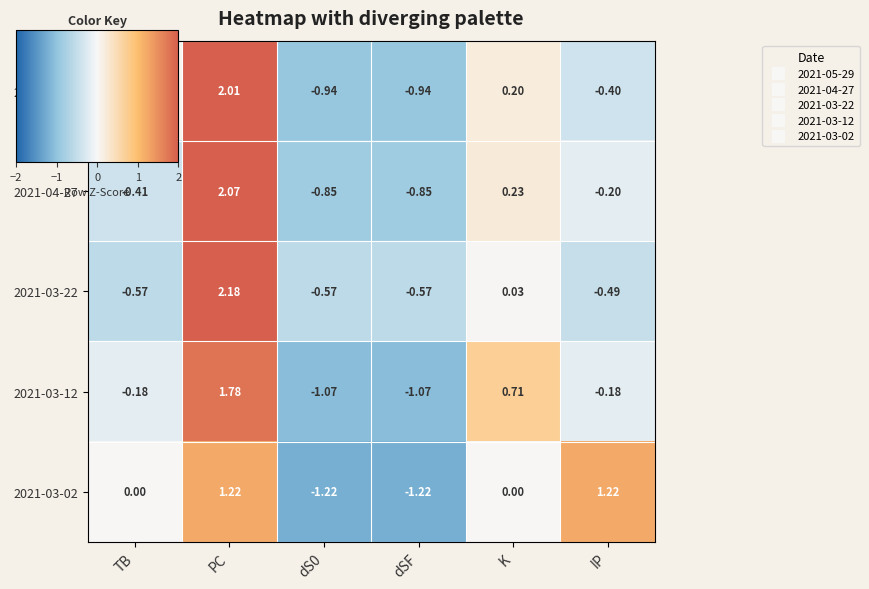

At which label is 2021-04-27 closest to 0?

IP